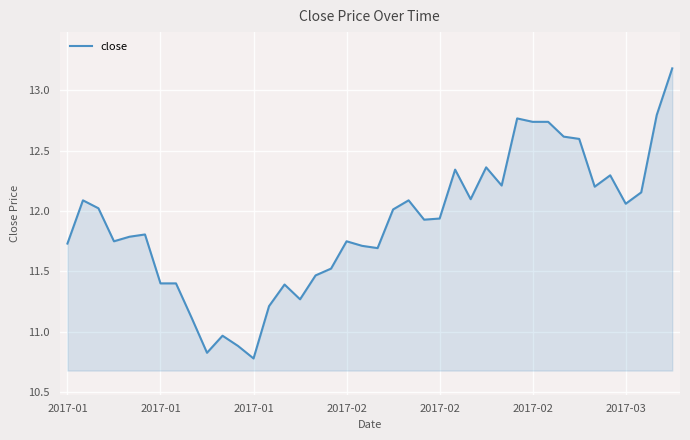

What is the maximum value shown in the chart?

13.2